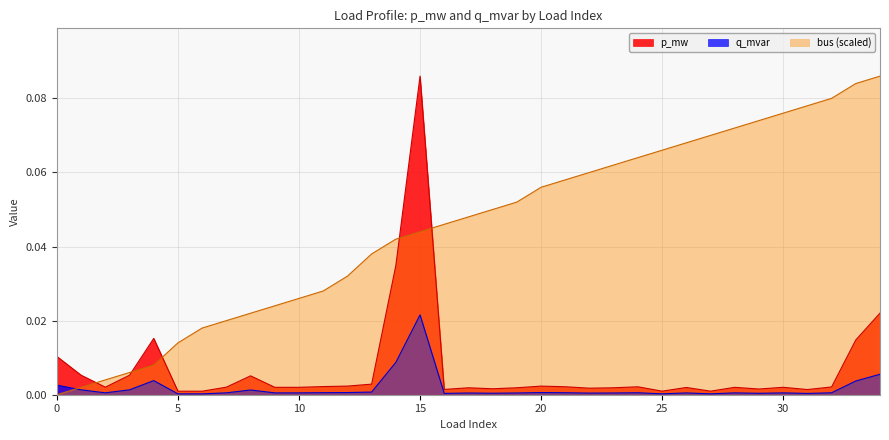

Which series changed the most between 10 and 13?

bus